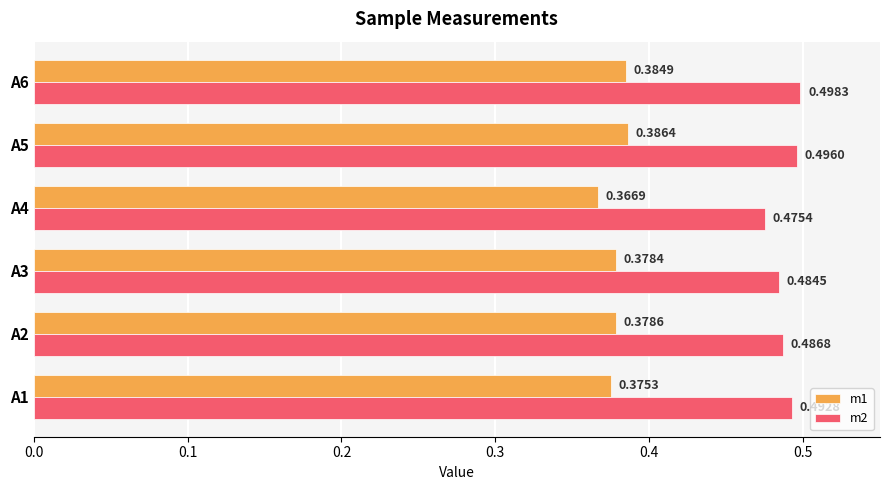

Count the m1 values in the range 0 to 1.

6